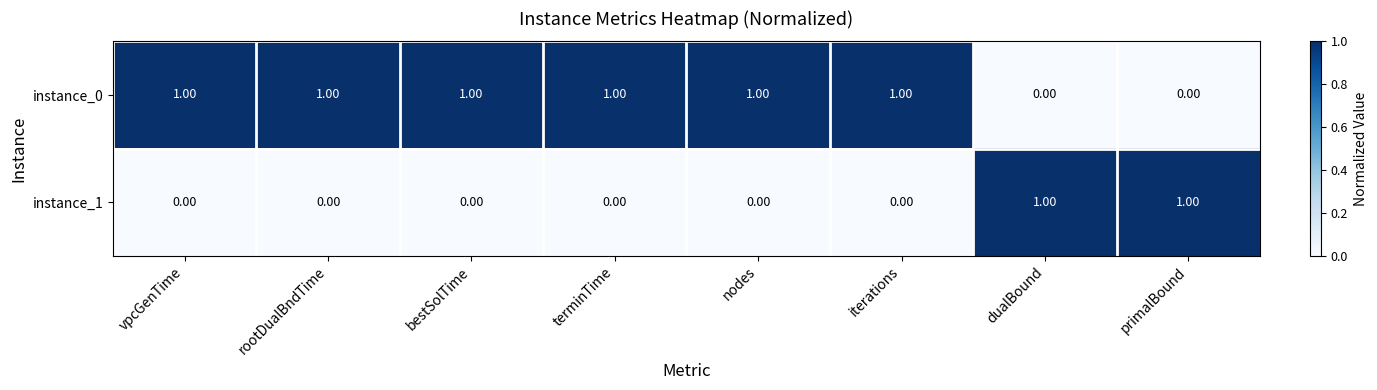

At how many categories does at least one series exceed 0?

8